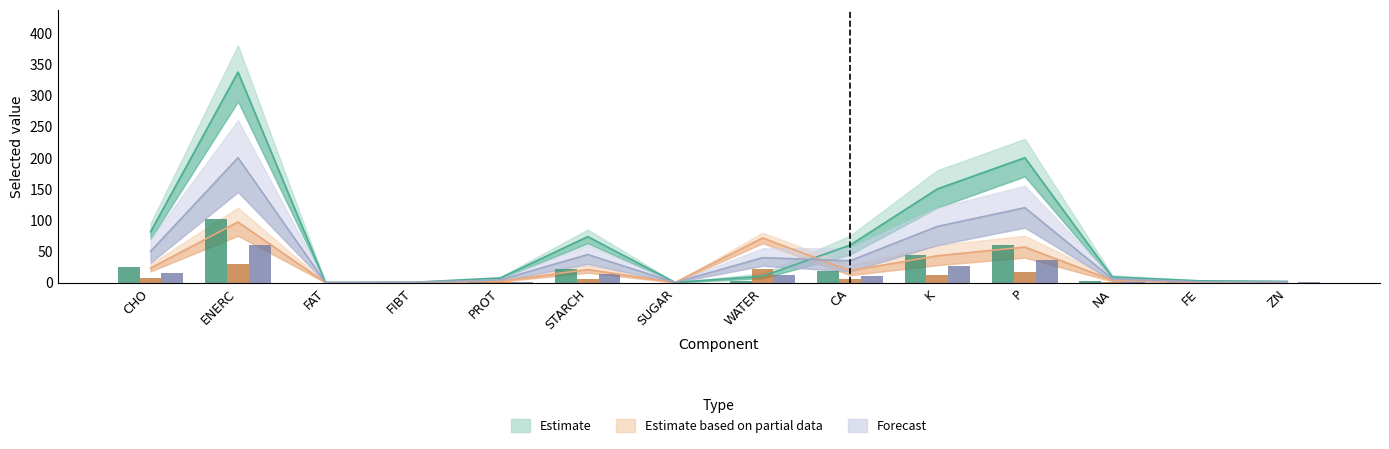

List the series in order of their peak value, highest first.

Estimate, Forecast, Estimate based on partial data